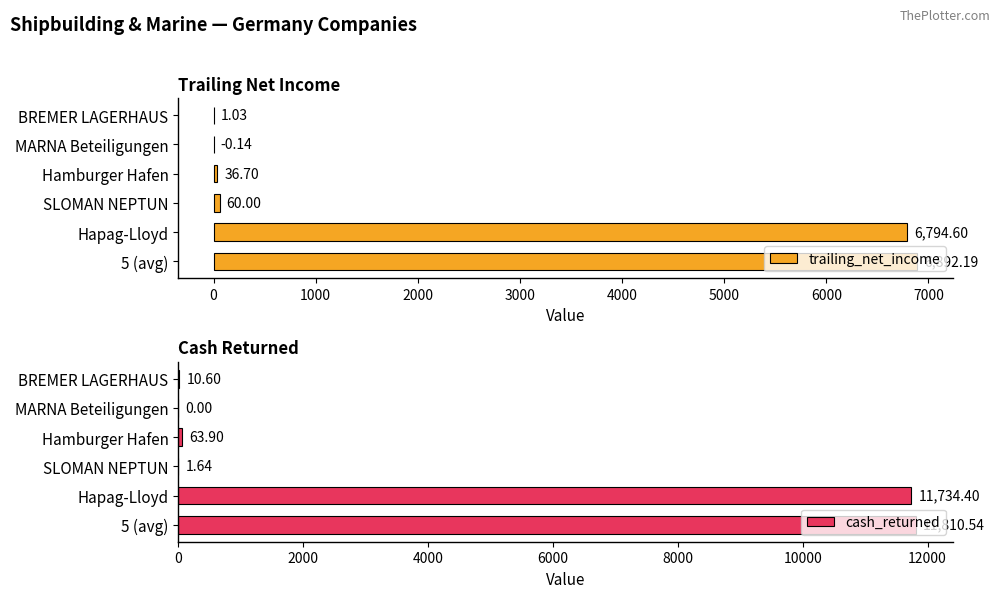

Where is trailing_net_income nearest to the value 3446?

Hapag-Lloyd